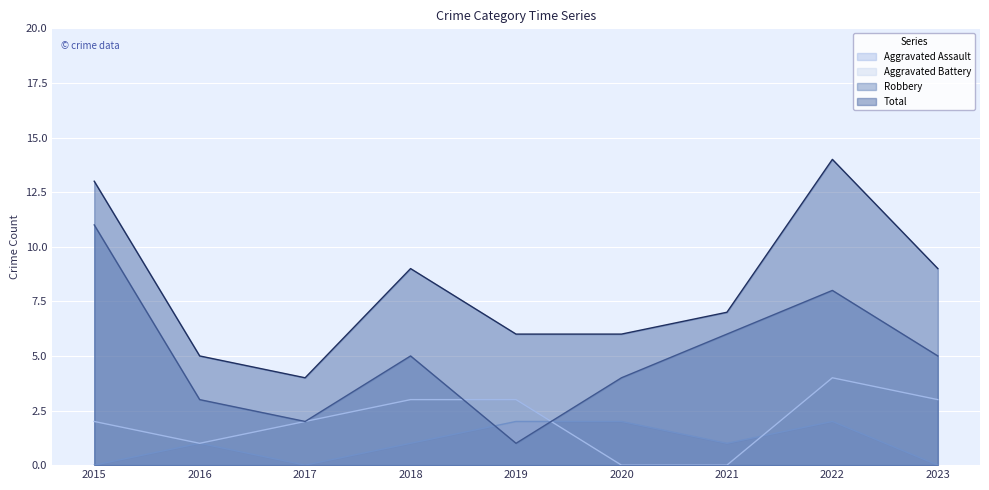

Rank the categories by Total value from highest to lowest.

2022, 2015, 2018, 2023, 2021, 2019, 2020, 2016, 2017